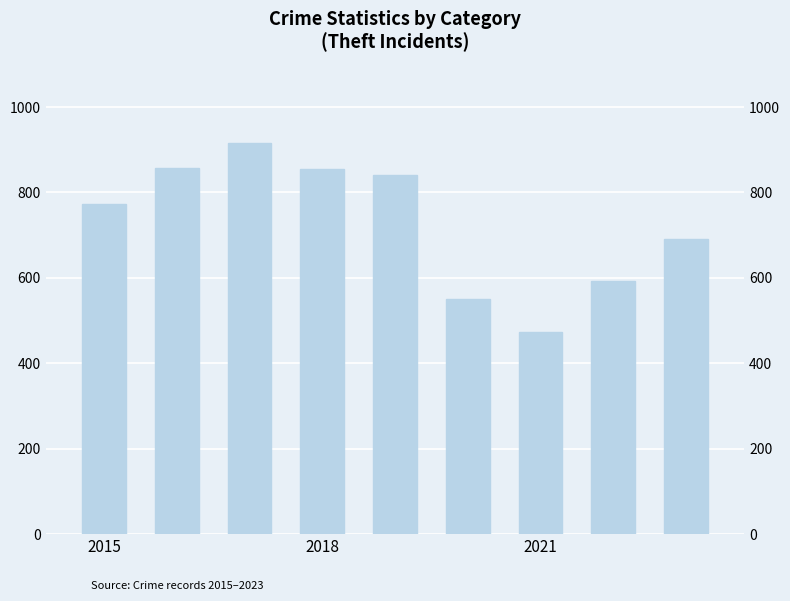

What is the value of the 2nd bar from the left?

858